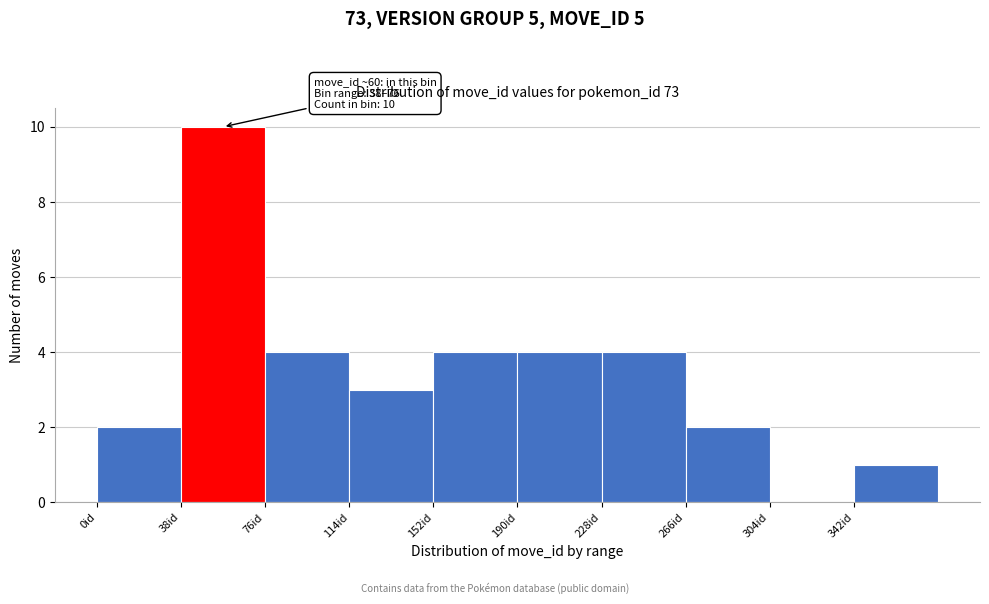

Over which range of the x-axis is the bar tallest?

38 to 76